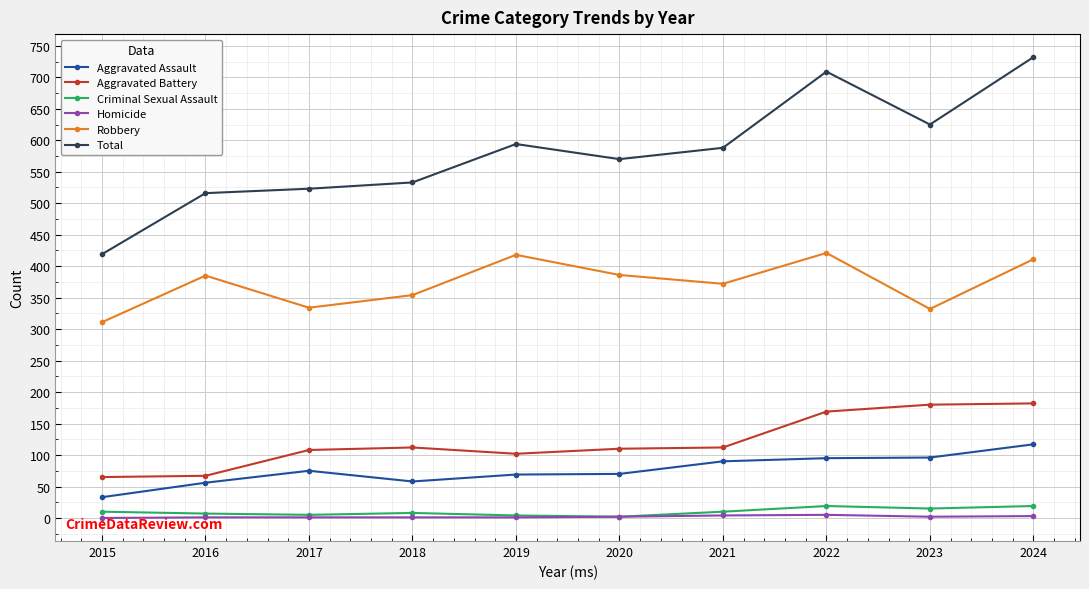

Is the value of Criminal Sexual Assault at 2022 greater than the value of Aggravated Assault at 2018?

No